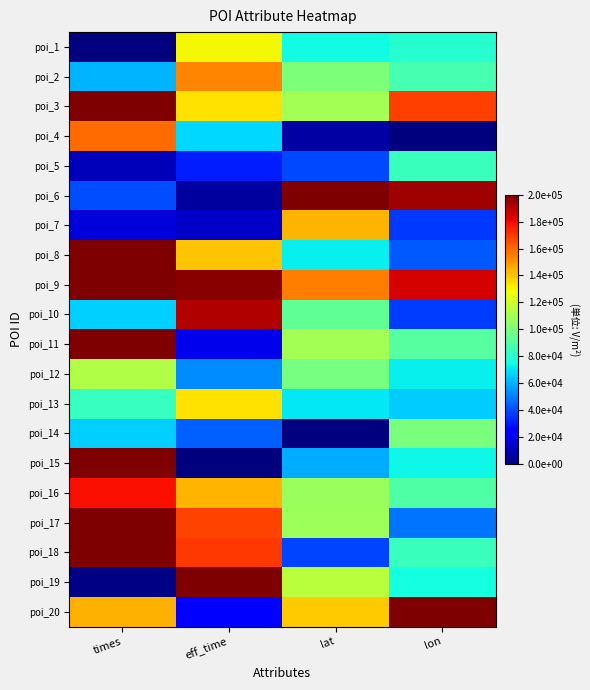

Reading left to right, list all the values displayed in this chart.

poi_1: times=0.0	eff_time=129442.4	lat=74741.8	lon=79064.5
poi_2: times=60441.2	eff_time=153830.1	lat=100100.7	lon=87107.5
poi_3: times=199965.8	eff_time=134236.6	lat=109507.7	lon=168611.3
poi_4: times=158701.9	eff_time=67326.7	lat=6845.0	lon=0.0
poi_5: times=10749.0	eff_time=31057.8	lat=39224.8	lon=83910.8
poi_6: times=40308.6	eff_time=6044.8	lat=200000.0	lon=193925.4
poi_7: times=15697.5	eff_time=12506.5	lat=143078.9	lon=36668.5
poi_8: times=199971.5	eff_time=139968.7	lat=72607.4	lon=42293.5
poi_9: times=199992.9	eff_time=198124.0	lat=154749.5	lon=185057.8
poi_10: times=66005.2	eff_time=191037.0	lat=93297.5	lon=36854.7
poi_11: times=199966.9	eff_time=18864.0	lat=109730.4	lon=90869.1
poi_12: times=113221.0	eff_time=52840.0	lat=99199.8	lon=72166.3
poi_13: times=83265.3	eff_time=134132.4	lat=70480.7	lon=65319.7
poi_14: times=65802.5	eff_time=44502.3	lat=0.0	lon=99753.1
poi_15: times=200000.0	eff_time=0.0	lat=58973.5	lon=73897.2
poi_16: times=178893.0	eff_time=143303.8	lat=107506.6	lon=89455.7
poi_17: times=199989.1	eff_time=167378.8	lat=108428.4	lon=48392.6
poi_18: times=199968.7	eff_time=169775.9	lat=38468.4	lon=83936.9
poi_19: times=1520.0	eff_time=200000.0	lat=115315.9	lon=75207.2
poi_20: times=144036.8	eff_time=23241.3	lat=138720.9	lon=200000.0